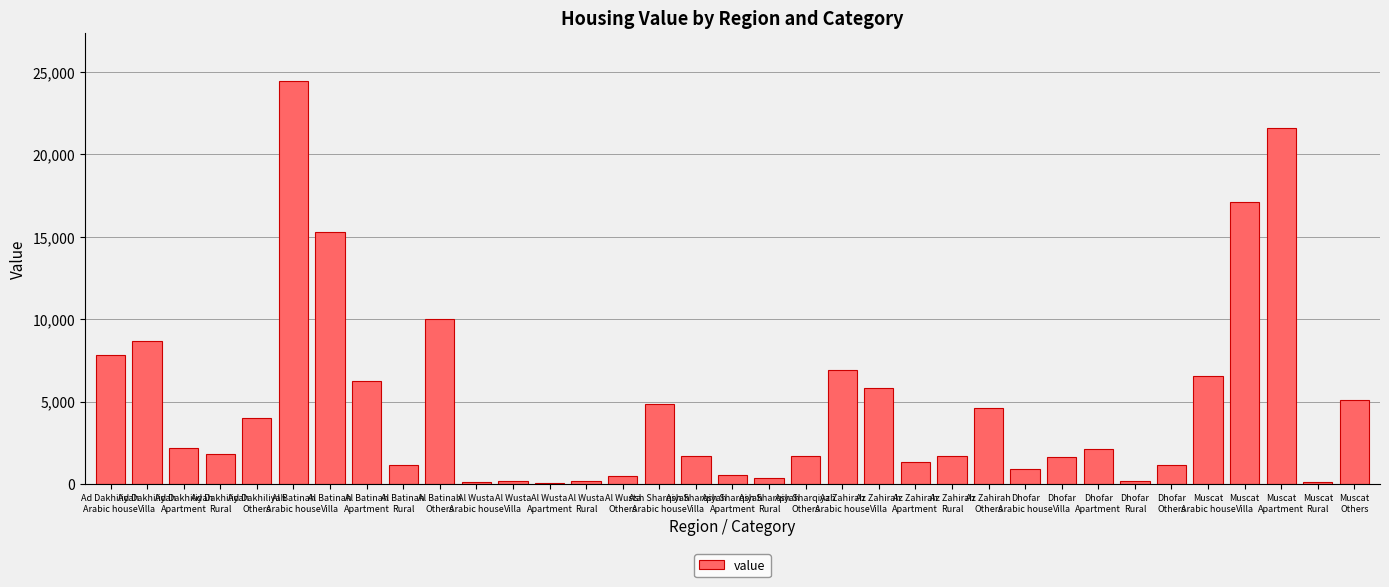

What is the change in value from Ash Sharqiyah
Rural to Dhofar
Others?

+785.3